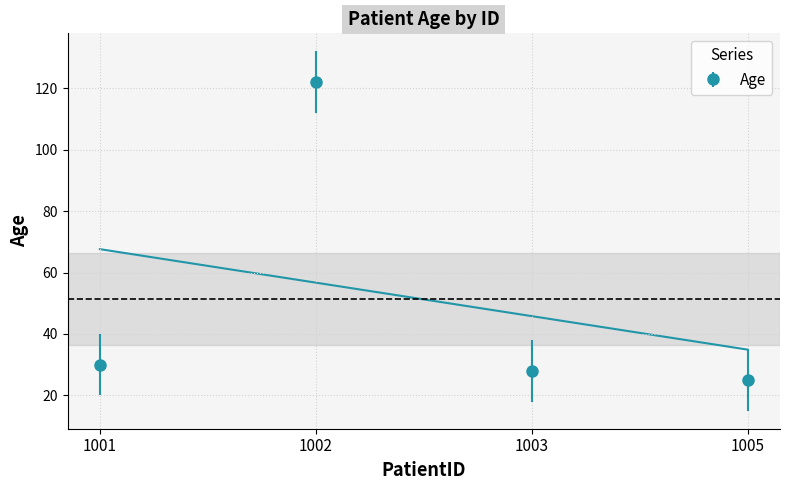

The chart shows a value of 25 at 1005. True or false?

True